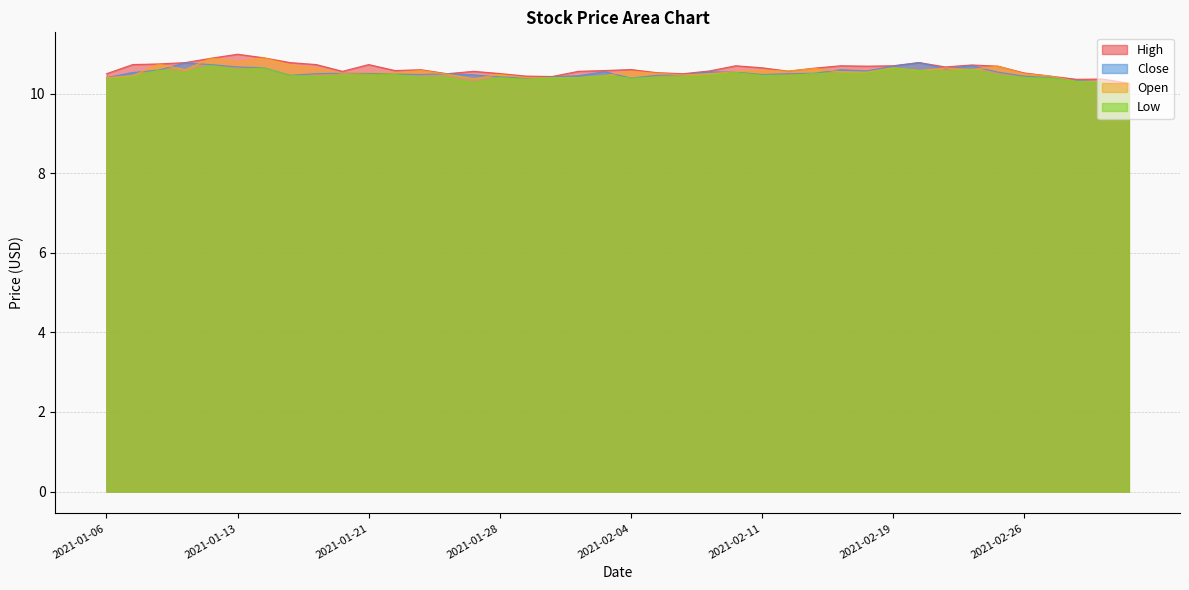

Reading left to right, extract all data points from this chart.

High: 10.5	10.7	10.7	10.8	10.9	11.0	10.9	10.8	10.7	10.6	10.7	10.6	10.6	10.5	10.6	10.5	10.4	10.4	10.6	10.6	10.6	10.5	10.5	10.6	10.7	10.6	10.6	10.6	10.7	10.7	10.7	10.8	10.7	10.7	10.7	10.5	10.4	10.4	10.4	10.3
Close: 10.4	10.5	10.6	10.8	10.7	10.7	10.6	10.5	10.5	10.5	10.5	10.5	10.5	10.5	10.5	10.4	10.4	10.4	10.4	10.6	10.4	10.5	10.5	10.5	10.5	10.5	10.5	10.5	10.6	10.6	10.7	10.8	10.6	10.7	10.5	10.4	10.4	10.3	10.3	10.1
Open: 10.4	10.4	10.7	10.6	10.9	10.8	10.9	10.7	10.6	10.5	10.5	10.5	10.6	10.5	10.4	10.5	10.4	10.4	10.4	10.4	10.6	10.5	10.5	10.5	10.6	10.6	10.6	10.6	10.6	10.5	10.6	10.6	10.6	10.6	10.7	10.5	10.4	10.3	10.3	10.2
Low: 10.4	10.4	10.6	10.5	10.7	10.6	10.6	10.5	10.4	10.4	10.5	10.5	10.4	10.4	10.3	10.4	10.4	10.4	10.4	10.4	10.4	10.4	10.4	10.5	10.5	10.5	10.4	10.5	10.5	10.5	10.6	10.6	10.6	10.6	10.4	10.4	10.4	10.3	10.3	10.1